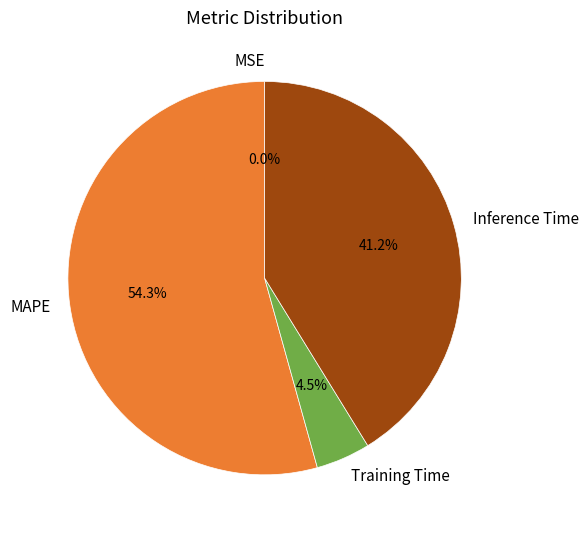

What is the ratio of the value at Training Time to the value at Inference Time?

0.1